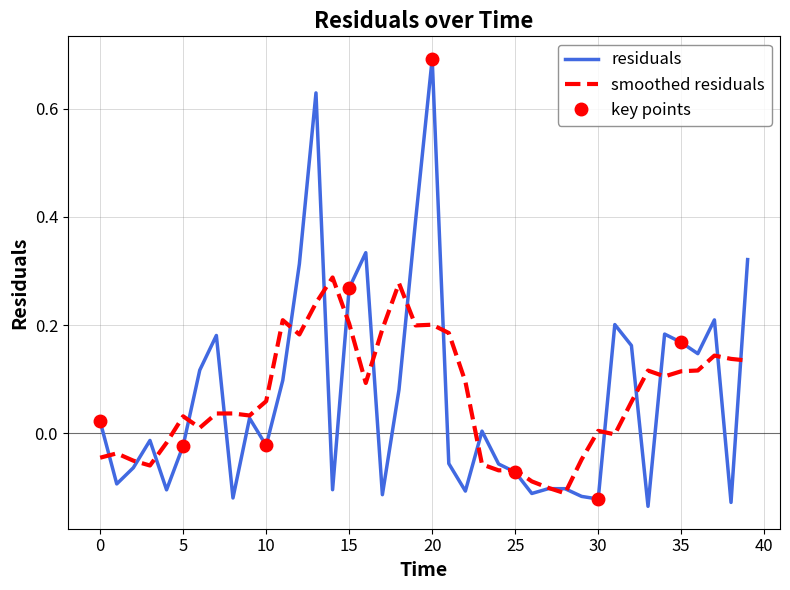

How many data points are less than 0?

20